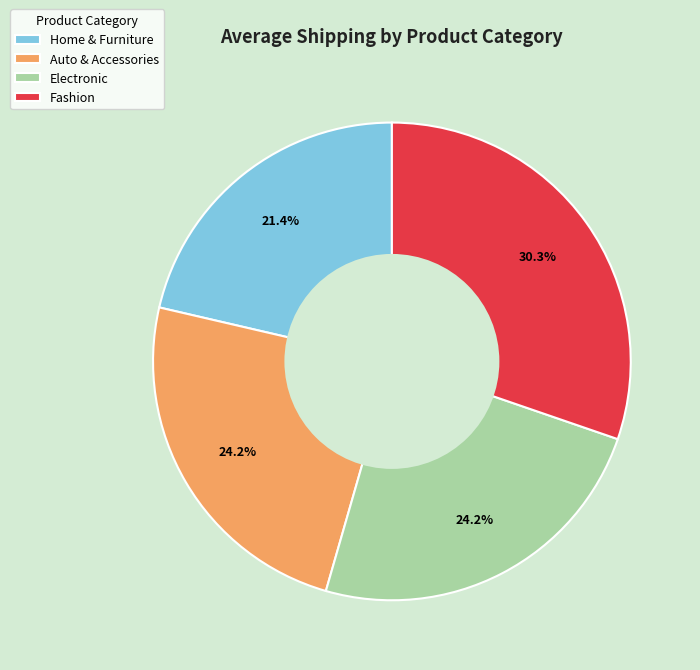

Is it true that Electronic is 11% of the pie?

False